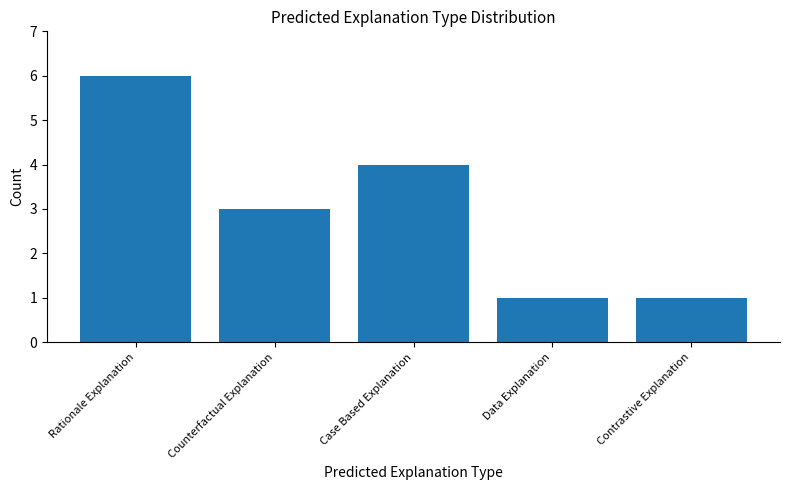

At which category does the chart reach its peak across all series?

Rationale Explanation